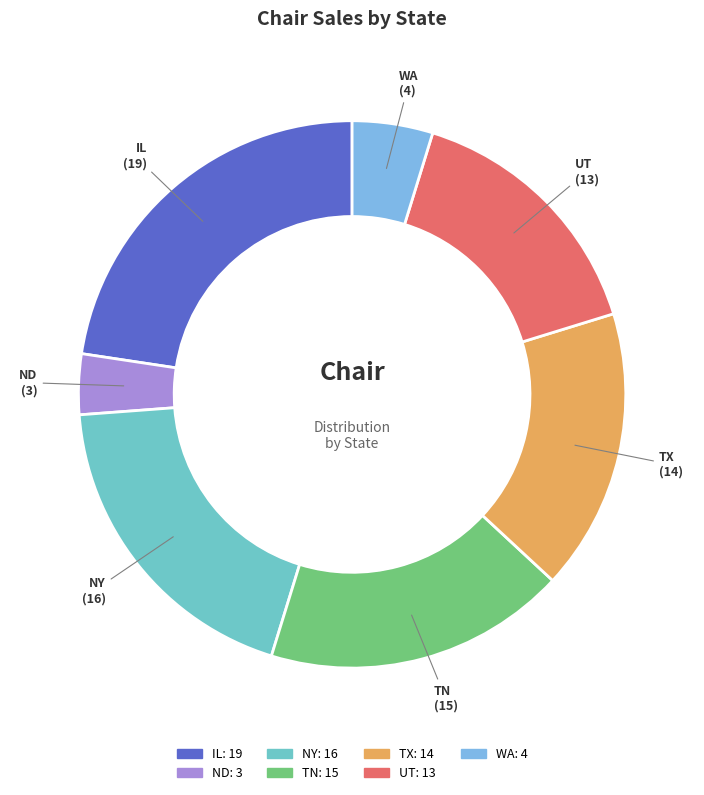

Approximately how many times larger is the value at UT compared to TN?

0.9